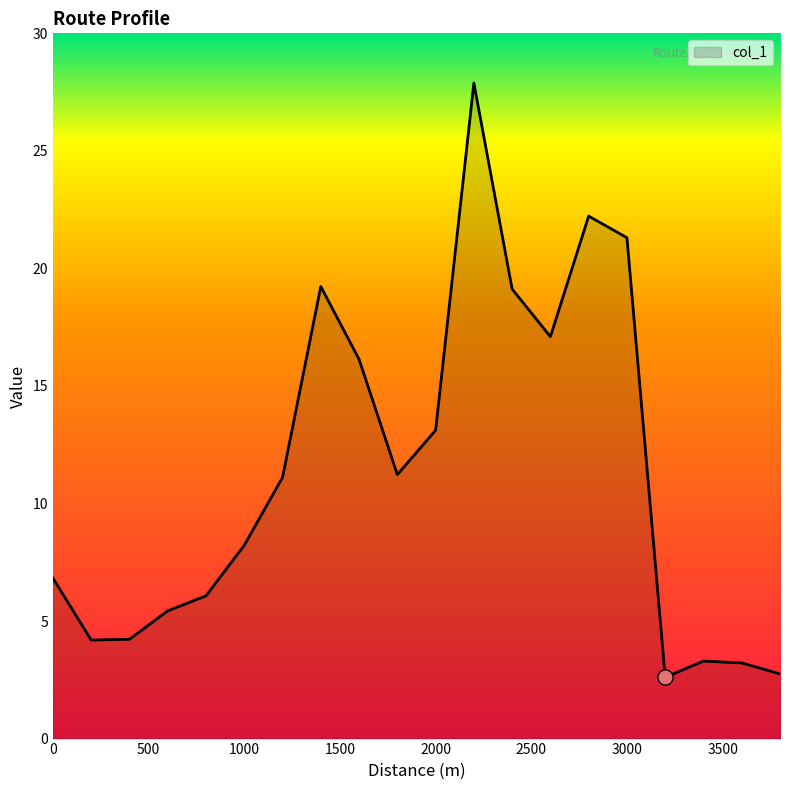

What is the maximum value shown in the chart?

27.9